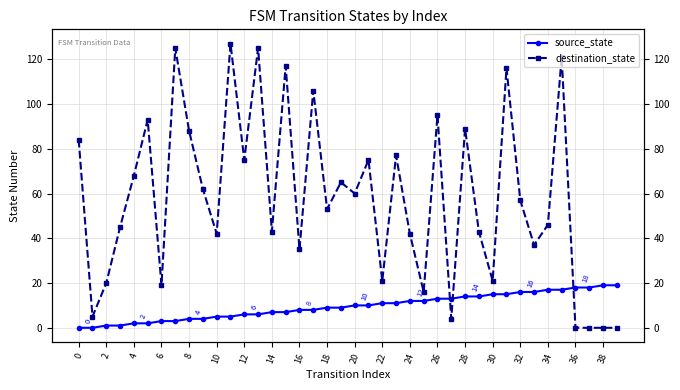

What is the average value of the destination_state series?

58